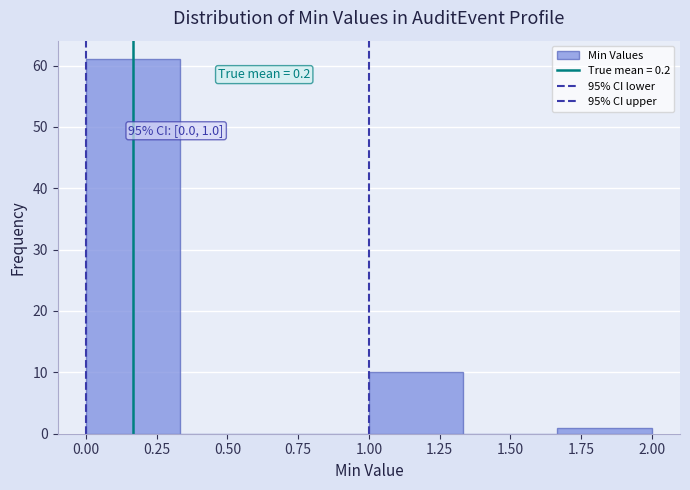

Over which range of the x-axis is the bar tallest?

0.00 to 0.35